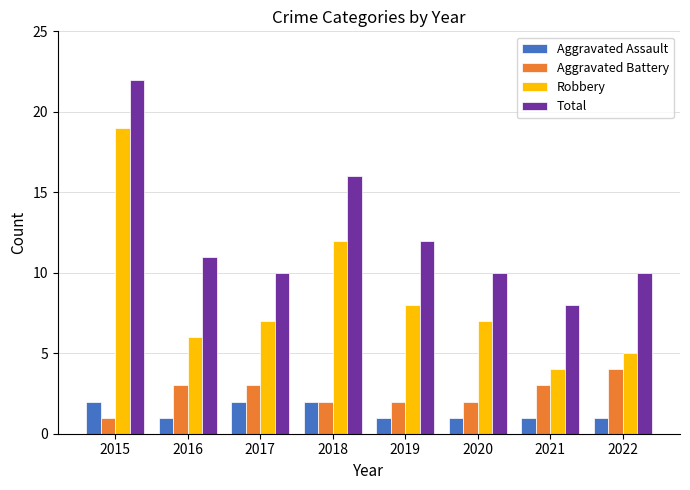

True or false: Total has a value of 3 at 2022.

False